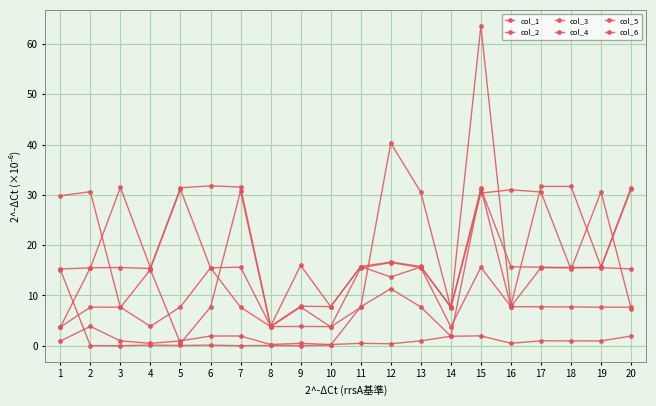

The col_1 series shows 3.7 at 1. True or false?

True